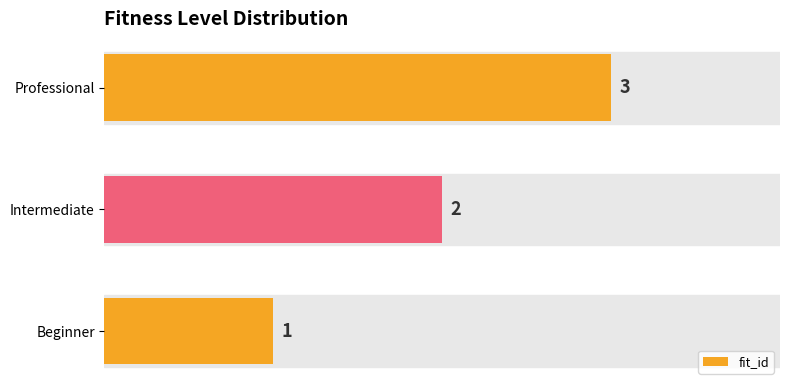

At which label is the value closest to 2?

Intermediate